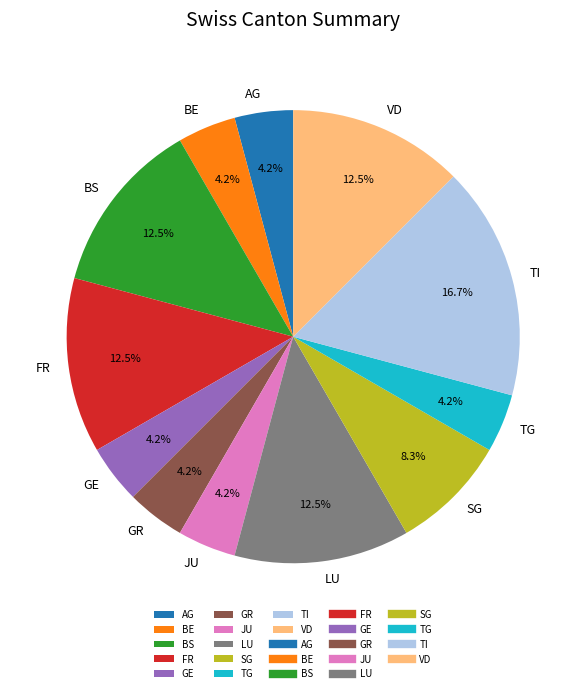

Does any single category account for the majority?

No